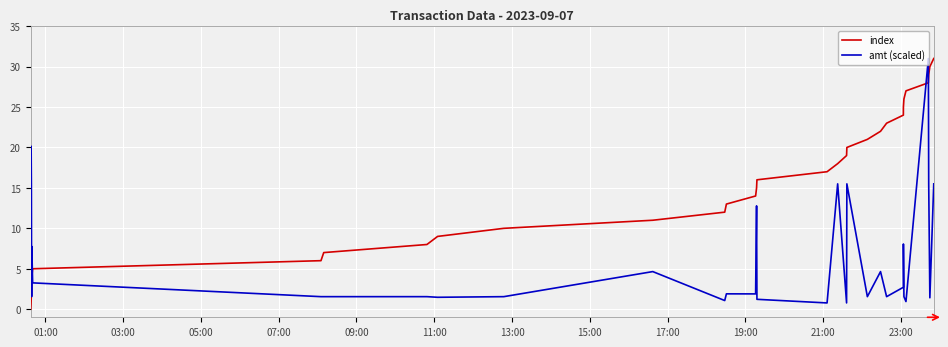

What is the maximum value shown in the chart?

31.0